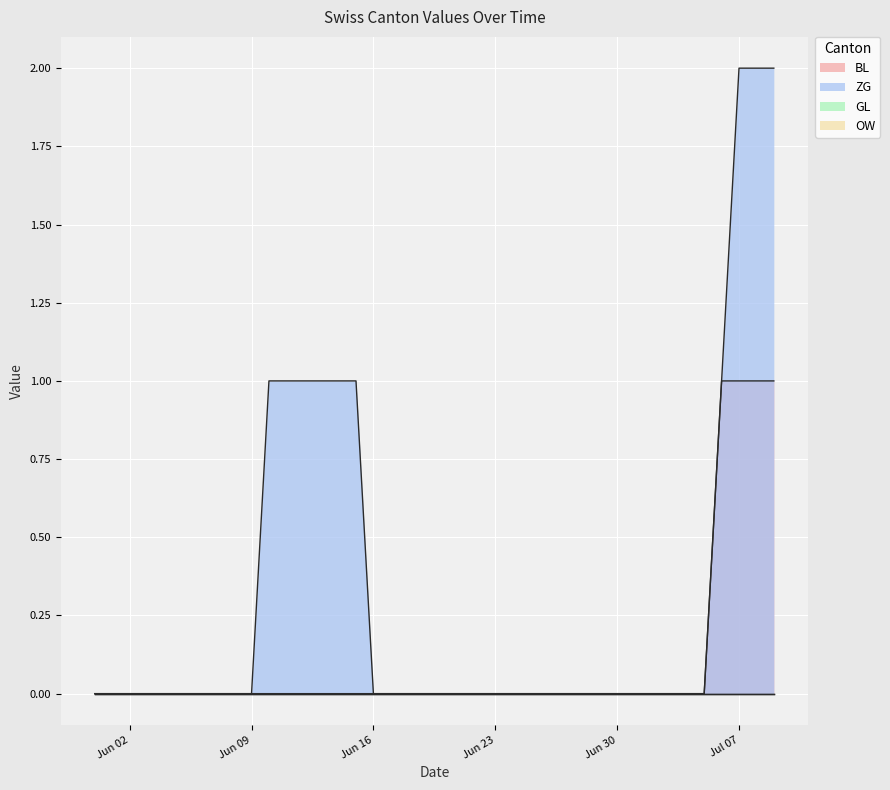

Rank the categories by BL value from highest to lowest.

2020-07-06, 2020-07-07, 2020-07-08, 2020-07-09, 2020-05-31, 2020-06-01, 2020-06-02, 2020-06-03, 2020-06-04, 2020-06-05, 2020-06-06, 2020-06-07, 2020-06-08, 2020-06-09, 2020-06-10, 2020-06-11, 2020-06-12, 2020-06-13, 2020-06-14, 2020-06-15, 2020-06-16, 2020-06-17, 2020-06-18, 2020-06-19, 2020-06-20, 2020-06-21, 2020-06-22, 2020-06-23, 2020-06-24, 2020-06-25, 2020-06-26, 2020-06-27, 2020-06-28, 2020-06-29, 2020-06-30, 2020-07-01, 2020-07-02, 2020-07-03, 2020-07-04, 2020-07-05